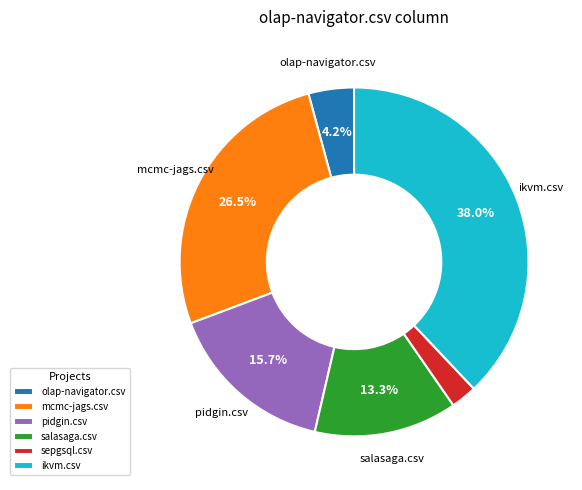

What percentage is the salasaga.csv slice, to the nearest percent?

13%